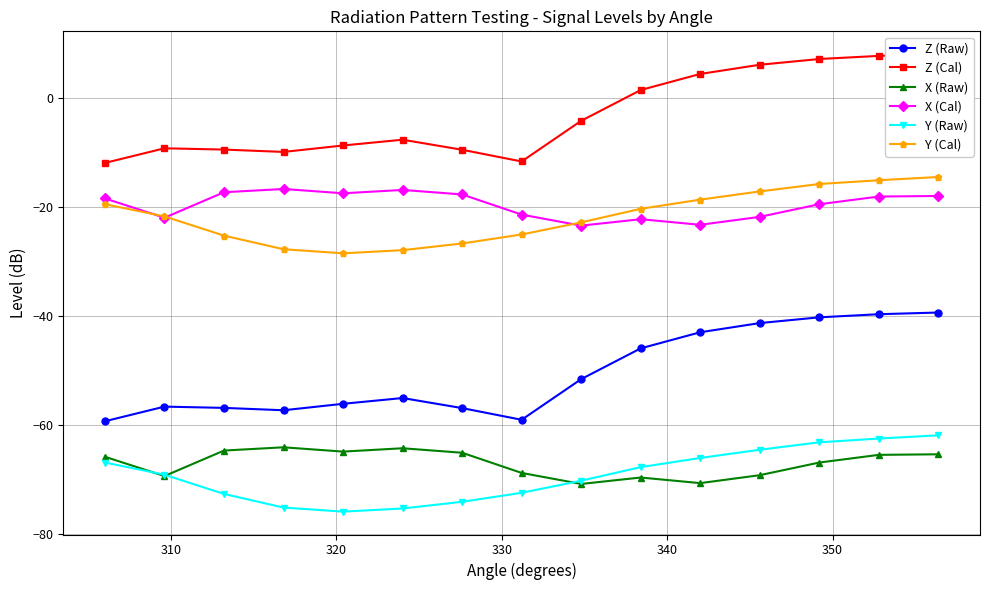

What is the highest value of the Z (Raw) series?

-39.3